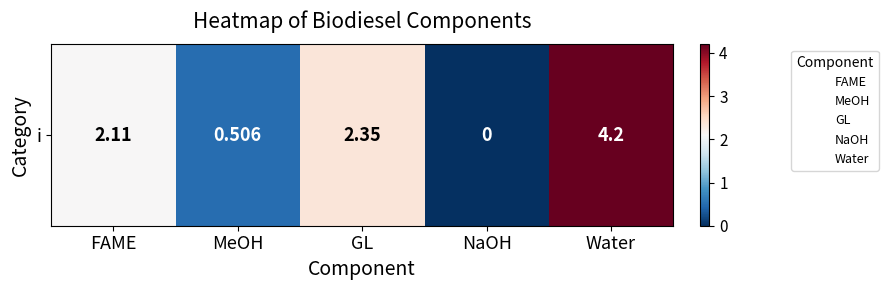

The value at FAME is 0.7. True or false?

False